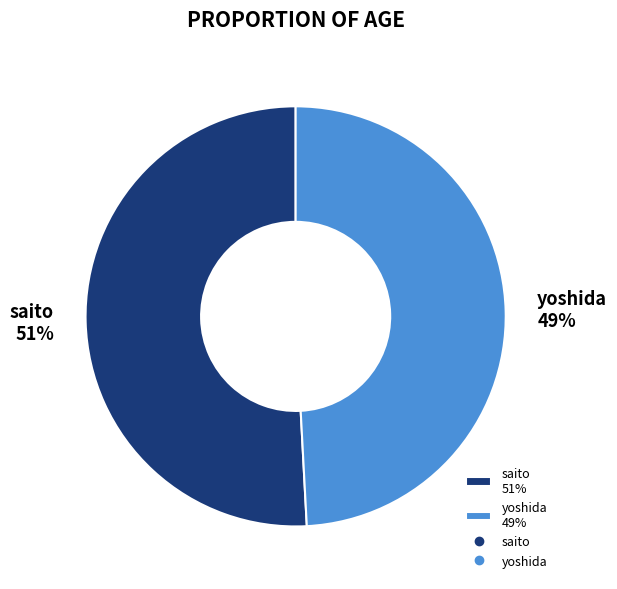

Which slice is the largest?

saito